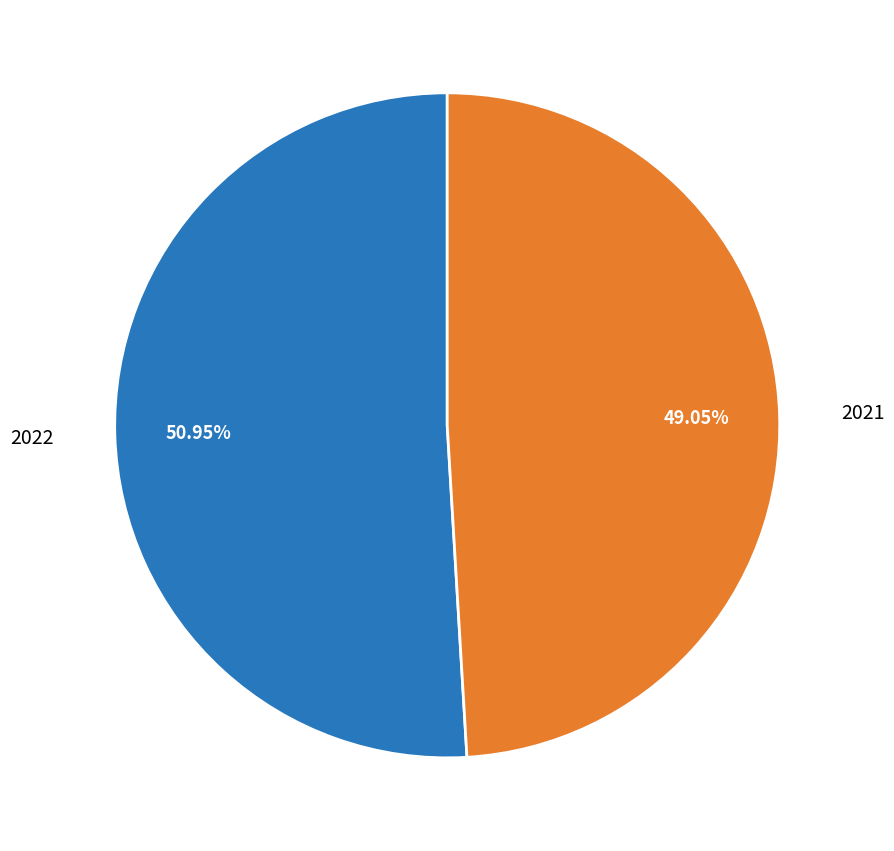

To the nearest percent, what is the average slice percentage?

50%